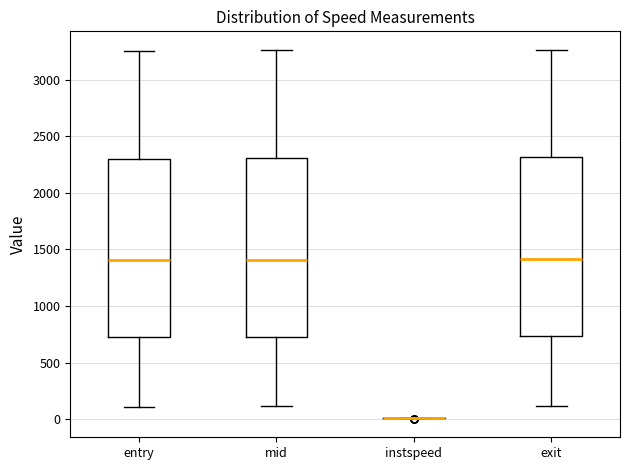

Reading left to right, read every box against the y-axis: the position of its median line, the range the box covers, and the ends of its whiskers. The values are not printed on the chart, so give them approximately, as read against the axis.

entry: median 1400, box 750 to 2300, whiskers 100 to 3250
mid: median 1400, box 750 to 2300, whiskers 100 to 3250
instspeed: box collapsed to a line at 0, whiskers 0 to 0
exit: median 1400, box 750 to 2300, whiskers 100 to 3250